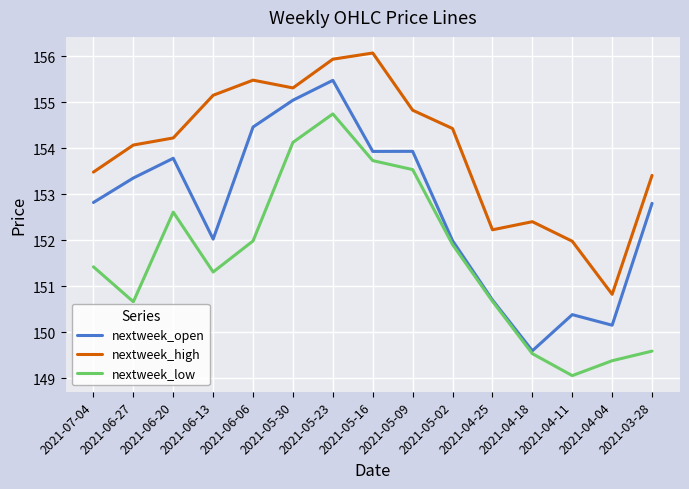

What is the difference between the highest and lowest values at 2021-05-09?

1.3